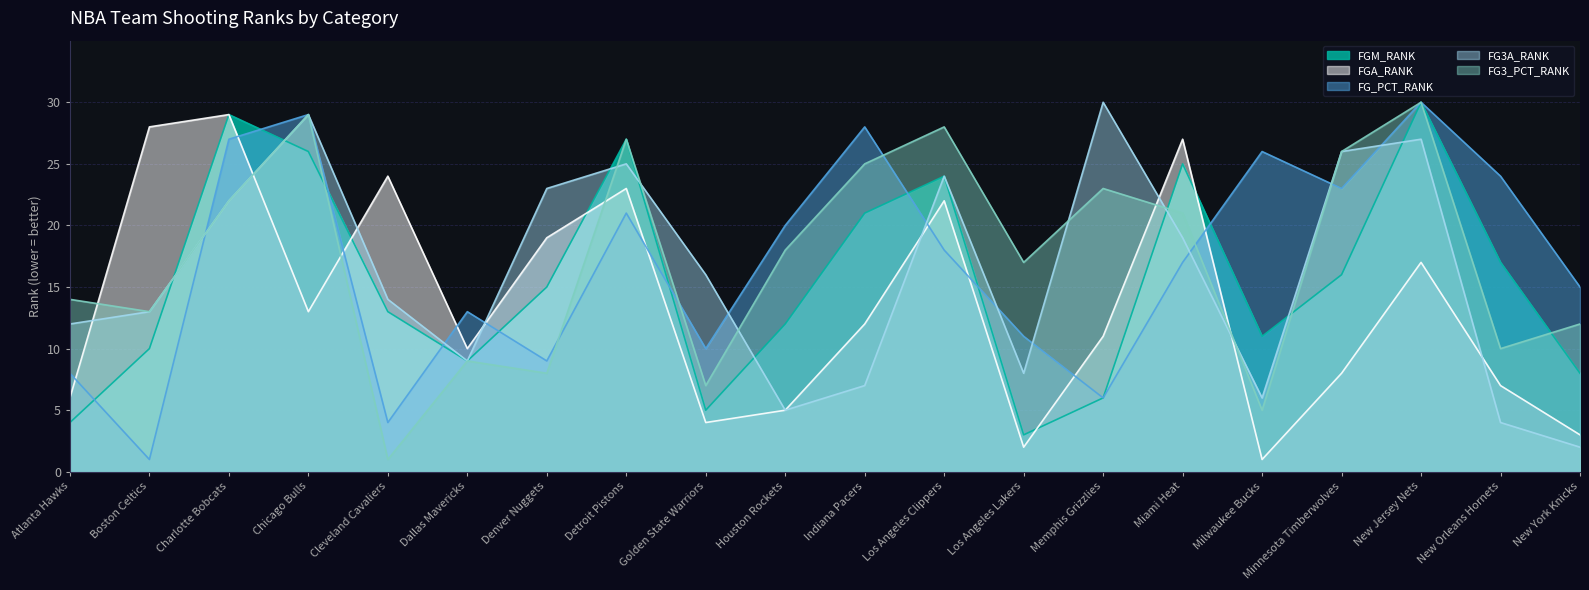

Is the value of FG3A_RANK at Charlotte Bobcats greater than the value of FG_PCT_RANK at Minnesota Timberwolves?

No